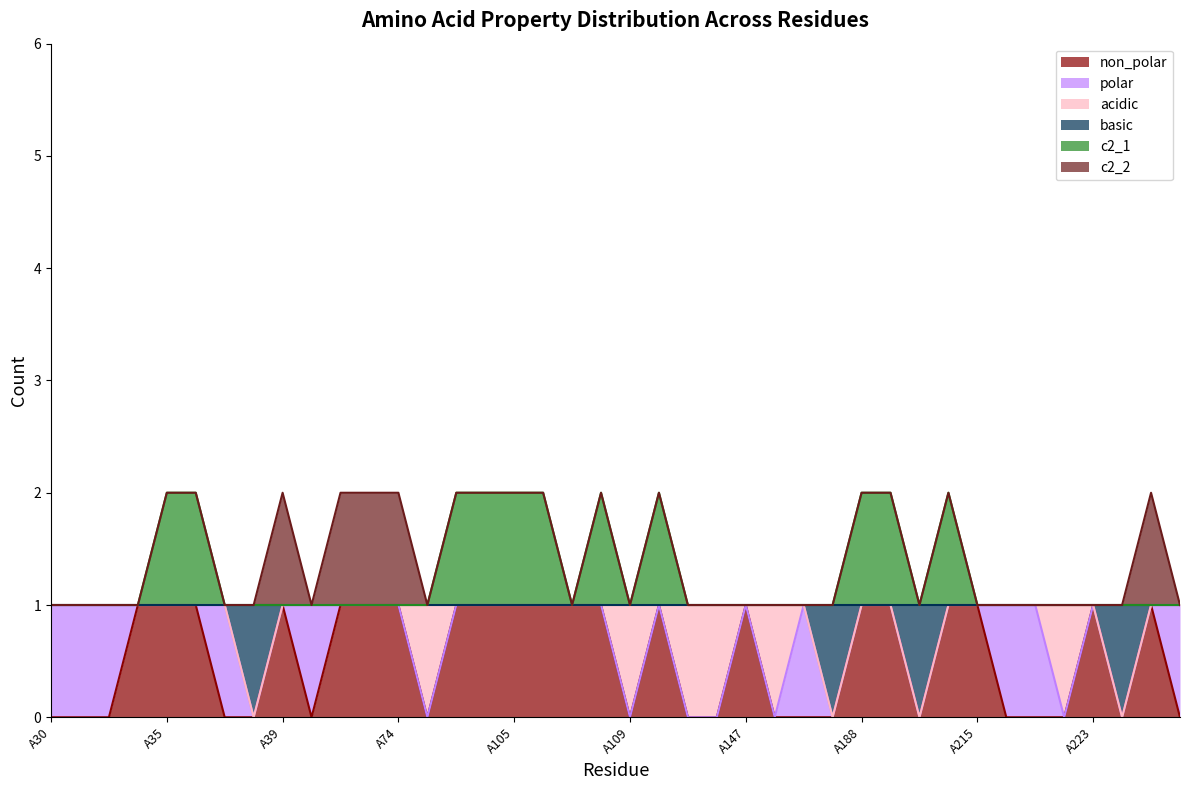

What value does the basic series have at A37?

1